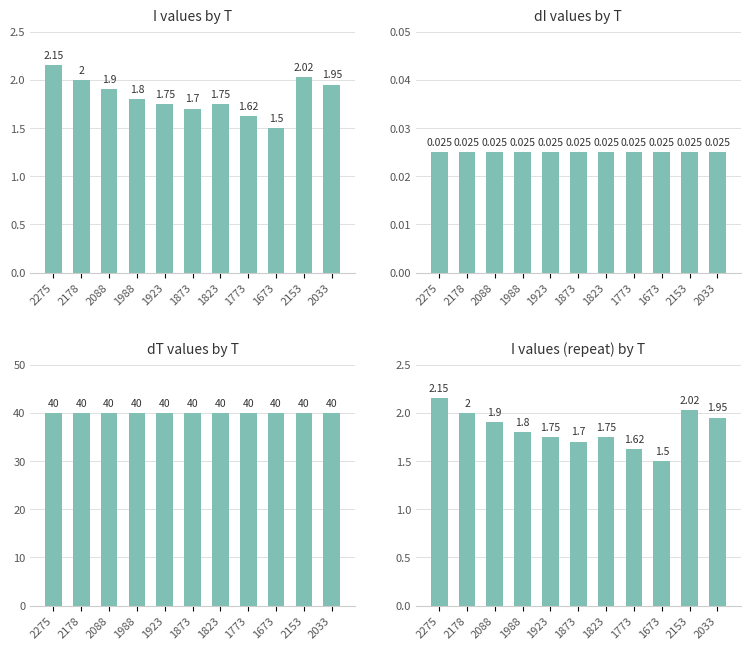

What is the maximum value shown in the chart?

40.0